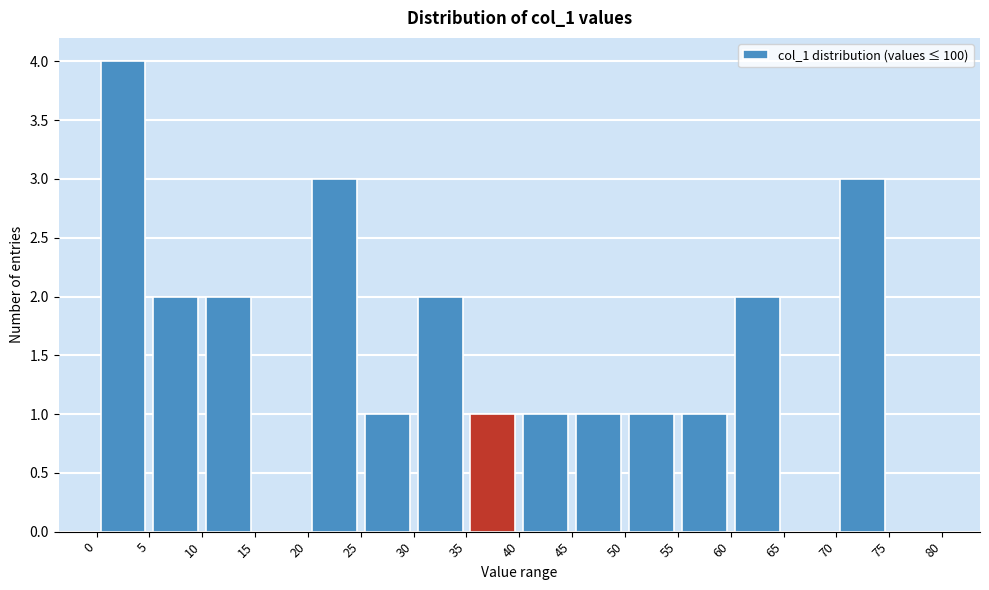

Which range on the x-axis has the tallest bar?

0 to 5